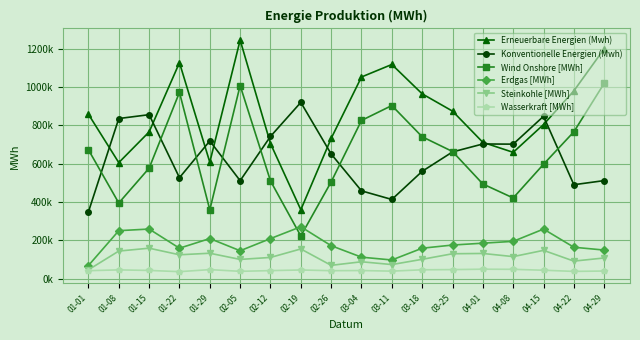

Where is the first local maximum for Erdgas [MWh]?

01-15